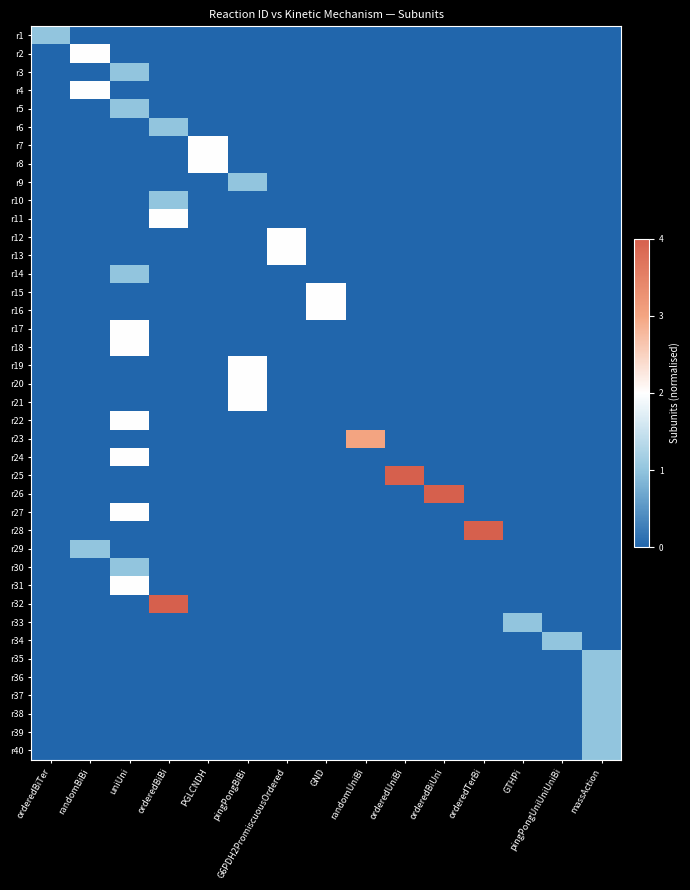

Reading left to right, transcribe all the data shown in this chart.

r1: orderedBiTer=0.2	randomBiBi=0.0	uniUni=0.0	orderedBiBi=0.0	PGLCNDH=0.0	pingPongBiBi=0.0	G6PDH2PromiscuousOrdered=0.0	GND=0.0	randomUniBi=0.0	orderedUniBi=0.0	orderedBiUni=0.0	orderedTerBi=0.0	GTHPi=0.0	pingPongUniUniUniBi=0.0	massAction=0.0
r2: orderedBiTer=0.0	randomBiBi=0.5	uniUni=0.0	orderedBiBi=0.0	PGLCNDH=0.0	pingPongBiBi=0.0	G6PDH2PromiscuousOrdered=0.0	GND=0.0	randomUniBi=0.0	orderedUniBi=0.0	orderedBiUni=0.0	orderedTerBi=0.0	GTHPi=0.0	pingPongUniUniUniBi=0.0	massAction=0.0
r3: orderedBiTer=0.0	randomBiBi=0.0	uniUni=0.2	orderedBiBi=0.0	PGLCNDH=0.0	pingPongBiBi=0.0	G6PDH2PromiscuousOrdered=0.0	GND=0.0	randomUniBi=0.0	orderedUniBi=0.0	orderedBiUni=0.0	orderedTerBi=0.0	GTHPi=0.0	pingPongUniUniUniBi=0.0	massAction=0.0
r4: orderedBiTer=0.0	randomBiBi=0.5	uniUni=0.0	orderedBiBi=0.0	PGLCNDH=0.0	pingPongBiBi=0.0	G6PDH2PromiscuousOrdered=0.0	GND=0.0	randomUniBi=0.0	orderedUniBi=0.0	orderedBiUni=0.0	orderedTerBi=0.0	GTHPi=0.0	pingPongUniUniUniBi=0.0	massAction=0.0
r5: orderedBiTer=0.0	randomBiBi=0.0	uniUni=0.2	orderedBiBi=0.0	PGLCNDH=0.0	pingPongBiBi=0.0	G6PDH2PromiscuousOrdered=0.0	GND=0.0	randomUniBi=0.0	orderedUniBi=0.0	orderedBiUni=0.0	orderedTerBi=0.0	GTHPi=0.0	pingPongUniUniUniBi=0.0	massAction=0.0
r6: orderedBiTer=0.0	randomBiBi=0.0	uniUni=0.0	orderedBiBi=0.2	PGLCNDH=0.0	pingPongBiBi=0.0	G6PDH2PromiscuousOrdered=0.0	GND=0.0	randomUniBi=0.0	orderedUniBi=0.0	orderedBiUni=0.0	orderedTerBi=0.0	GTHPi=0.0	pingPongUniUniUniBi=0.0	massAction=0.0
r7: orderedBiTer=0.0	randomBiBi=0.0	uniUni=0.0	orderedBiBi=0.0	PGLCNDH=0.5	pingPongBiBi=0.0	G6PDH2PromiscuousOrdered=0.0	GND=0.0	randomUniBi=0.0	orderedUniBi=0.0	orderedBiUni=0.0	orderedTerBi=0.0	GTHPi=0.0	pingPongUniUniUniBi=0.0	massAction=0.0
r8: orderedBiTer=0.0	randomBiBi=0.0	uniUni=0.0	orderedBiBi=0.0	PGLCNDH=0.5	pingPongBiBi=0.0	G6PDH2PromiscuousOrdered=0.0	GND=0.0	randomUniBi=0.0	orderedUniBi=0.0	orderedBiUni=0.0	orderedTerBi=0.0	GTHPi=0.0	pingPongUniUniUniBi=0.0	massAction=0.0
r9: orderedBiTer=0.0	randomBiBi=0.0	uniUni=0.0	orderedBiBi=0.0	PGLCNDH=0.0	pingPongBiBi=0.2	G6PDH2PromiscuousOrdered=0.0	GND=0.0	randomUniBi=0.0	orderedUniBi=0.0	orderedBiUni=0.0	orderedTerBi=0.0	GTHPi=0.0	pingPongUniUniUniBi=0.0	massAction=0.0
r10: orderedBiTer=0.0	randomBiBi=0.0	uniUni=0.0	orderedBiBi=0.2	PGLCNDH=0.0	pingPongBiBi=0.0	G6PDH2PromiscuousOrdered=0.0	GND=0.0	randomUniBi=0.0	orderedUniBi=0.0	orderedBiUni=0.0	orderedTerBi=0.0	GTHPi=0.0	pingPongUniUniUniBi=0.0	massAction=0.0
r11: orderedBiTer=0.0	randomBiBi=0.0	uniUni=0.0	orderedBiBi=0.5	PGLCNDH=0.0	pingPongBiBi=0.0	G6PDH2PromiscuousOrdered=0.0	GND=0.0	randomUniBi=0.0	orderedUniBi=0.0	orderedBiUni=0.0	orderedTerBi=0.0	GTHPi=0.0	pingPongUniUniUniBi=0.0	massAction=0.0
r12: orderedBiTer=0.0	randomBiBi=0.0	uniUni=0.0	orderedBiBi=0.0	PGLCNDH=0.0	pingPongBiBi=0.0	G6PDH2PromiscuousOrdered=0.5	GND=0.0	randomUniBi=0.0	orderedUniBi=0.0	orderedBiUni=0.0	orderedTerBi=0.0	GTHPi=0.0	pingPongUniUniUniBi=0.0	massAction=0.0
r13: orderedBiTer=0.0	randomBiBi=0.0	uniUni=0.0	orderedBiBi=0.0	PGLCNDH=0.0	pingPongBiBi=0.0	G6PDH2PromiscuousOrdered=0.5	GND=0.0	randomUniBi=0.0	orderedUniBi=0.0	orderedBiUni=0.0	orderedTerBi=0.0	GTHPi=0.0	pingPongUniUniUniBi=0.0	massAction=0.0
r14: orderedBiTer=0.0	randomBiBi=0.0	uniUni=0.2	orderedBiBi=0.0	PGLCNDH=0.0	pingPongBiBi=0.0	G6PDH2PromiscuousOrdered=0.0	GND=0.0	randomUniBi=0.0	orderedUniBi=0.0	orderedBiUni=0.0	orderedTerBi=0.0	GTHPi=0.0	pingPongUniUniUniBi=0.0	massAction=0.0
r15: orderedBiTer=0.0	randomBiBi=0.0	uniUni=0.0	orderedBiBi=0.0	PGLCNDH=0.0	pingPongBiBi=0.0	G6PDH2PromiscuousOrdered=0.0	GND=0.5	randomUniBi=0.0	orderedUniBi=0.0	orderedBiUni=0.0	orderedTerBi=0.0	GTHPi=0.0	pingPongUniUniUniBi=0.0	massAction=0.0
r16: orderedBiTer=0.0	randomBiBi=0.0	uniUni=0.0	orderedBiBi=0.0	PGLCNDH=0.0	pingPongBiBi=0.0	G6PDH2PromiscuousOrdered=0.0	GND=0.5	randomUniBi=0.0	orderedUniBi=0.0	orderedBiUni=0.0	orderedTerBi=0.0	GTHPi=0.0	pingPongUniUniUniBi=0.0	massAction=0.0
r17: orderedBiTer=0.0	randomBiBi=0.0	uniUni=0.5	orderedBiBi=0.0	PGLCNDH=0.0	pingPongBiBi=0.0	G6PDH2PromiscuousOrdered=0.0	GND=0.0	randomUniBi=0.0	orderedUniBi=0.0	orderedBiUni=0.0	orderedTerBi=0.0	GTHPi=0.0	pingPongUniUniUniBi=0.0	massAction=0.0
r18: orderedBiTer=0.0	randomBiBi=0.0	uniUni=0.5	orderedBiBi=0.0	PGLCNDH=0.0	pingPongBiBi=0.0	G6PDH2PromiscuousOrdered=0.0	GND=0.0	randomUniBi=0.0	orderedUniBi=0.0	orderedBiUni=0.0	orderedTerBi=0.0	GTHPi=0.0	pingPongUniUniUniBi=0.0	massAction=0.0
r19: orderedBiTer=0.0	randomBiBi=0.0	uniUni=0.0	orderedBiBi=0.0	PGLCNDH=0.0	pingPongBiBi=0.5	G6PDH2PromiscuousOrdered=0.0	GND=0.0	randomUniBi=0.0	orderedUniBi=0.0	orderedBiUni=0.0	orderedTerBi=0.0	GTHPi=0.0	pingPongUniUniUniBi=0.0	massAction=0.0
r20: orderedBiTer=0.0	randomBiBi=0.0	uniUni=0.0	orderedBiBi=0.0	PGLCNDH=0.0	pingPongBiBi=0.5	G6PDH2PromiscuousOrdered=0.0	GND=0.0	randomUniBi=0.0	orderedUniBi=0.0	orderedBiUni=0.0	orderedTerBi=0.0	GTHPi=0.0	pingPongUniUniUniBi=0.0	massAction=0.0
r21: orderedBiTer=0.0	randomBiBi=0.0	uniUni=0.0	orderedBiBi=0.0	PGLCNDH=0.0	pingPongBiBi=0.5	G6PDH2PromiscuousOrdered=0.0	GND=0.0	randomUniBi=0.0	orderedUniBi=0.0	orderedBiUni=0.0	orderedTerBi=0.0	GTHPi=0.0	pingPongUniUniUniBi=0.0	massAction=0.0
r22: orderedBiTer=0.0	randomBiBi=0.0	uniUni=0.5	orderedBiBi=0.0	PGLCNDH=0.0	pingPongBiBi=0.0	G6PDH2PromiscuousOrdered=0.0	GND=0.0	randomUniBi=0.0	orderedUniBi=0.0	orderedBiUni=0.0	orderedTerBi=0.0	GTHPi=0.0	pingPongUniUniUniBi=0.0	massAction=0.0
r23: orderedBiTer=0.0	randomBiBi=0.0	uniUni=0.0	orderedBiBi=0.0	PGLCNDH=0.0	pingPongBiBi=0.0	G6PDH2PromiscuousOrdered=0.0	GND=0.0	randomUniBi=0.8	orderedUniBi=0.0	orderedBiUni=0.0	orderedTerBi=0.0	GTHPi=0.0	pingPongUniUniUniBi=0.0	massAction=0.0
r24: orderedBiTer=0.0	randomBiBi=0.0	uniUni=0.5	orderedBiBi=0.0	PGLCNDH=0.0	pingPongBiBi=0.0	G6PDH2PromiscuousOrdered=0.0	GND=0.0	randomUniBi=0.0	orderedUniBi=0.0	orderedBiUni=0.0	orderedTerBi=0.0	GTHPi=0.0	pingPongUniUniUniBi=0.0	massAction=0.0
r25: orderedBiTer=0.0	randomBiBi=0.0	uniUni=0.0	orderedBiBi=0.0	PGLCNDH=0.0	pingPongBiBi=0.0	G6PDH2PromiscuousOrdered=0.0	GND=0.0	randomUniBi=0.0	orderedUniBi=1.0	orderedBiUni=0.0	orderedTerBi=0.0	GTHPi=0.0	pingPongUniUniUniBi=0.0	massAction=0.0
r26: orderedBiTer=0.0	randomBiBi=0.0	uniUni=0.0	orderedBiBi=0.0	PGLCNDH=0.0	pingPongBiBi=0.0	G6PDH2PromiscuousOrdered=0.0	GND=0.0	randomUniBi=0.0	orderedUniBi=0.0	orderedBiUni=1.0	orderedTerBi=0.0	GTHPi=0.0	pingPongUniUniUniBi=0.0	massAction=0.0
r27: orderedBiTer=0.0	randomBiBi=0.0	uniUni=0.5	orderedBiBi=0.0	PGLCNDH=0.0	pingPongBiBi=0.0	G6PDH2PromiscuousOrdered=0.0	GND=0.0	randomUniBi=0.0	orderedUniBi=0.0	orderedBiUni=0.0	orderedTerBi=0.0	GTHPi=0.0	pingPongUniUniUniBi=0.0	massAction=0.0
r28: orderedBiTer=0.0	randomBiBi=0.0	uniUni=0.0	orderedBiBi=0.0	PGLCNDH=0.0	pingPongBiBi=0.0	G6PDH2PromiscuousOrdered=0.0	GND=0.0	randomUniBi=0.0	orderedUniBi=0.0	orderedBiUni=0.0	orderedTerBi=1.0	GTHPi=0.0	pingPongUniUniUniBi=0.0	massAction=0.0
r29: orderedBiTer=0.0	randomBiBi=0.2	uniUni=0.0	orderedBiBi=0.0	PGLCNDH=0.0	pingPongBiBi=0.0	G6PDH2PromiscuousOrdered=0.0	GND=0.0	randomUniBi=0.0	orderedUniBi=0.0	orderedBiUni=0.0	orderedTerBi=0.0	GTHPi=0.0	pingPongUniUniUniBi=0.0	massAction=0.0
r30: orderedBiTer=0.0	randomBiBi=0.0	uniUni=0.2	orderedBiBi=0.0	PGLCNDH=0.0	pingPongBiBi=0.0	G6PDH2PromiscuousOrdered=0.0	GND=0.0	randomUniBi=0.0	orderedUniBi=0.0	orderedBiUni=0.0	orderedTerBi=0.0	GTHPi=0.0	pingPongUniUniUniBi=0.0	massAction=0.0
r31: orderedBiTer=0.0	randomBiBi=0.0	uniUni=0.5	orderedBiBi=0.0	PGLCNDH=0.0	pingPongBiBi=0.0	G6PDH2PromiscuousOrdered=0.0	GND=0.0	randomUniBi=0.0	orderedUniBi=0.0	orderedBiUni=0.0	orderedTerBi=0.0	GTHPi=0.0	pingPongUniUniUniBi=0.0	massAction=0.0
r32: orderedBiTer=0.0	randomBiBi=0.0	uniUni=0.0	orderedBiBi=1.0	PGLCNDH=0.0	pingPongBiBi=0.0	G6PDH2PromiscuousOrdered=0.0	GND=0.0	randomUniBi=0.0	orderedUniBi=0.0	orderedBiUni=0.0	orderedTerBi=0.0	GTHPi=0.0	pingPongUniUniUniBi=0.0	massAction=0.0
r33: orderedBiTer=0.0	randomBiBi=0.0	uniUni=0.0	orderedBiBi=0.0	PGLCNDH=0.0	pingPongBiBi=0.0	G6PDH2PromiscuousOrdered=0.0	GND=0.0	randomUniBi=0.0	orderedUniBi=0.0	orderedBiUni=0.0	orderedTerBi=0.0	GTHPi=0.2	pingPongUniUniUniBi=0.0	massAction=0.0
r34: orderedBiTer=0.0	randomBiBi=0.0	uniUni=0.0	orderedBiBi=0.0	PGLCNDH=0.0	pingPongBiBi=0.0	G6PDH2PromiscuousOrdered=0.0	GND=0.0	randomUniBi=0.0	orderedUniBi=0.0	orderedBiUni=0.0	orderedTerBi=0.0	GTHPi=0.0	pingPongUniUniUniBi=0.2	massAction=0.0
r35: orderedBiTer=0.0	randomBiBi=0.0	uniUni=0.0	orderedBiBi=0.0	PGLCNDH=0.0	pingPongBiBi=0.0	G6PDH2PromiscuousOrdered=0.0	GND=0.0	randomUniBi=0.0	orderedUniBi=0.0	orderedBiUni=0.0	orderedTerBi=0.0	GTHPi=0.0	pingPongUniUniUniBi=0.0	massAction=0.2
r36: orderedBiTer=0.0	randomBiBi=0.0	uniUni=0.0	orderedBiBi=0.0	PGLCNDH=0.0	pingPongBiBi=0.0	G6PDH2PromiscuousOrdered=0.0	GND=0.0	randomUniBi=0.0	orderedUniBi=0.0	orderedBiUni=0.0	orderedTerBi=0.0	GTHPi=0.0	pingPongUniUniUniBi=0.0	massAction=0.2
r37: orderedBiTer=0.0	randomBiBi=0.0	uniUni=0.0	orderedBiBi=0.0	PGLCNDH=0.0	pingPongBiBi=0.0	G6PDH2PromiscuousOrdered=0.0	GND=0.0	randomUniBi=0.0	orderedUniBi=0.0	orderedBiUni=0.0	orderedTerBi=0.0	GTHPi=0.0	pingPongUniUniUniBi=0.0	massAction=0.2
r38: orderedBiTer=0.0	randomBiBi=0.0	uniUni=0.0	orderedBiBi=0.0	PGLCNDH=0.0	pingPongBiBi=0.0	G6PDH2PromiscuousOrdered=0.0	GND=0.0	randomUniBi=0.0	orderedUniBi=0.0	orderedBiUni=0.0	orderedTerBi=0.0	GTHPi=0.0	pingPongUniUniUniBi=0.0	massAction=0.2
r39: orderedBiTer=0.0	randomBiBi=0.0	uniUni=0.0	orderedBiBi=0.0	PGLCNDH=0.0	pingPongBiBi=0.0	G6PDH2PromiscuousOrdered=0.0	GND=0.0	randomUniBi=0.0	orderedUniBi=0.0	orderedBiUni=0.0	orderedTerBi=0.0	GTHPi=0.0	pingPongUniUniUniBi=0.0	massAction=0.2
r40: orderedBiTer=0.0	randomBiBi=0.0	uniUni=0.0	orderedBiBi=0.0	PGLCNDH=0.0	pingPongBiBi=0.0	G6PDH2PromiscuousOrdered=0.0	GND=0.0	randomUniBi=0.0	orderedUniBi=0.0	orderedBiUni=0.0	orderedTerBi=0.0	GTHPi=0.0	pingPongUniUniUniBi=0.0	massAction=0.2